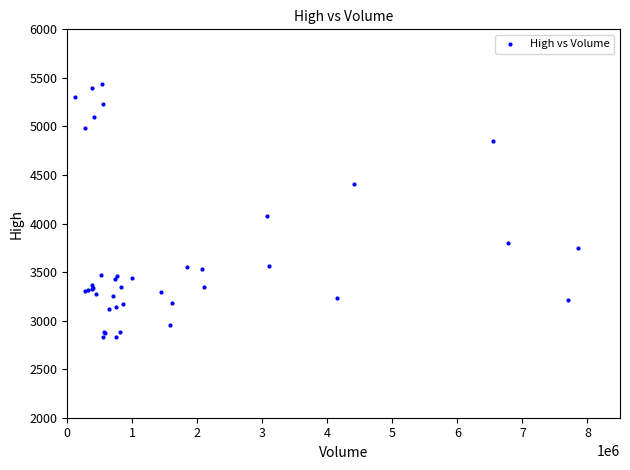

What Y value in the scatter plot is closest to 4135?

4080